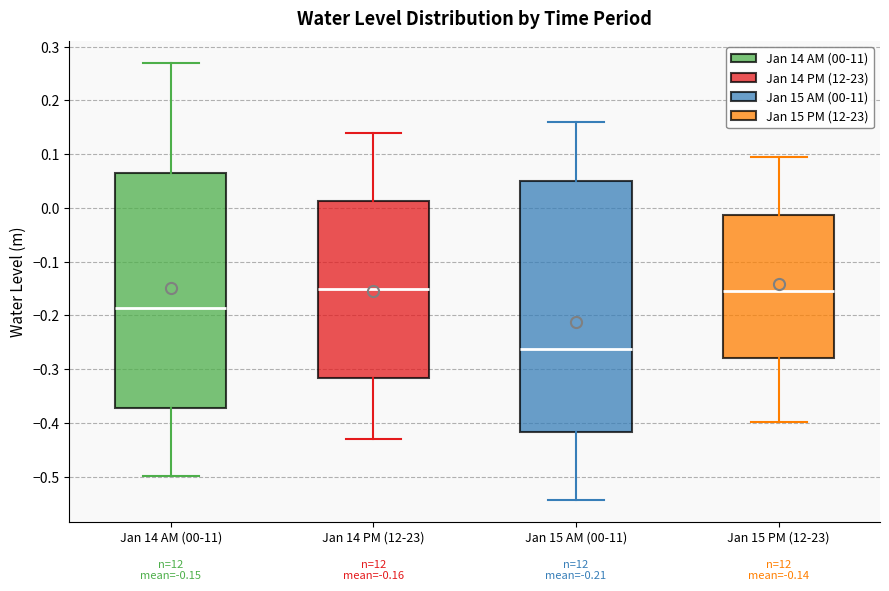

Which box is the tallest, from its lower edge to its upper edge?

Jan 15 AM (00-11)